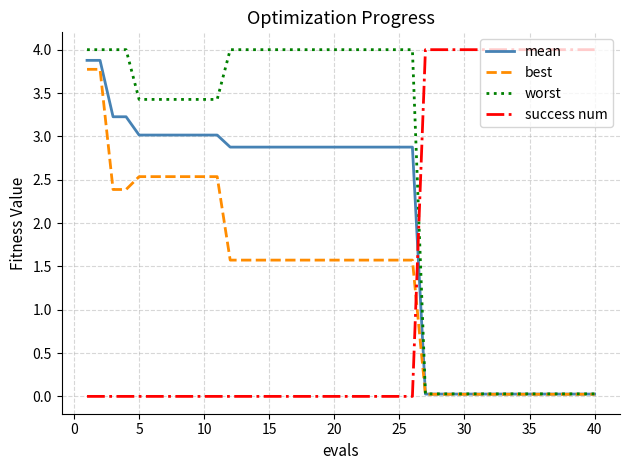

True or false: worst and success num cross at least once.

True